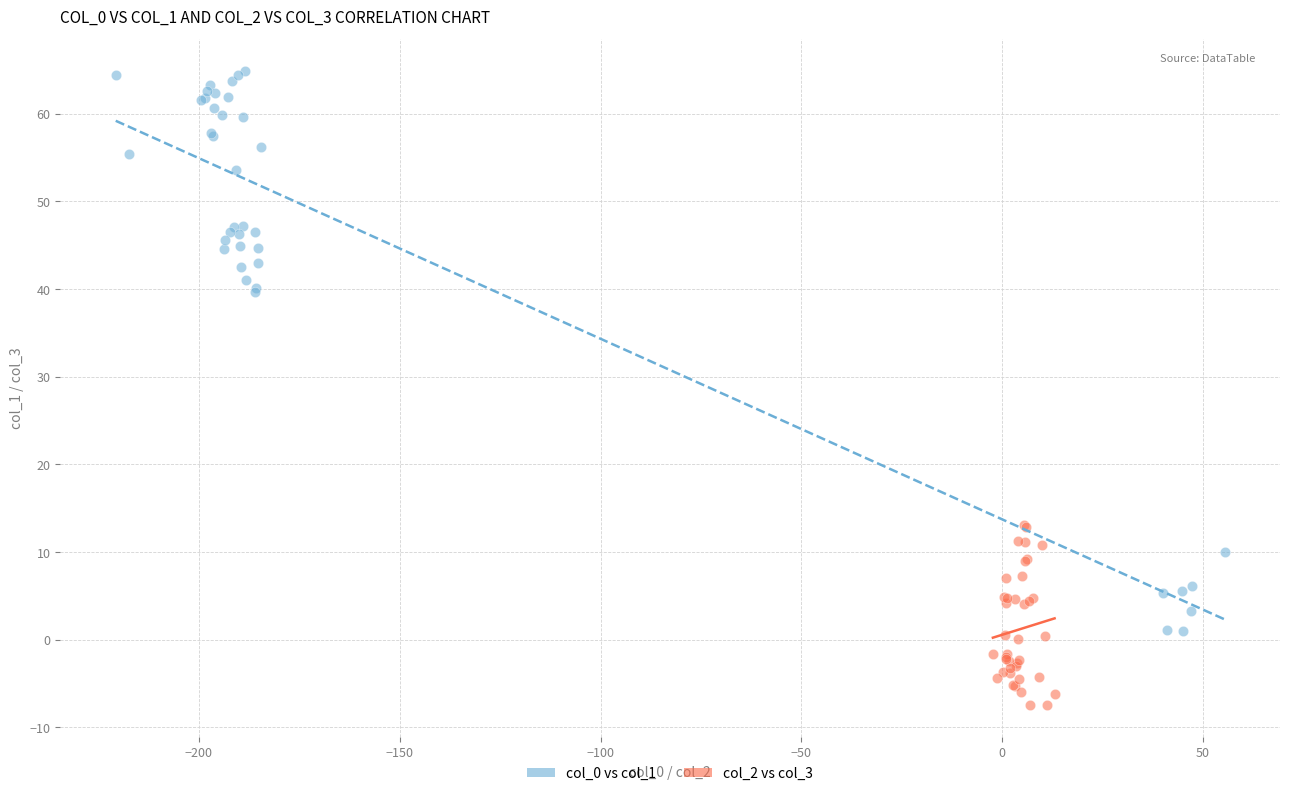

Which series has the widest spread of Y values?

col_0 vs col_1